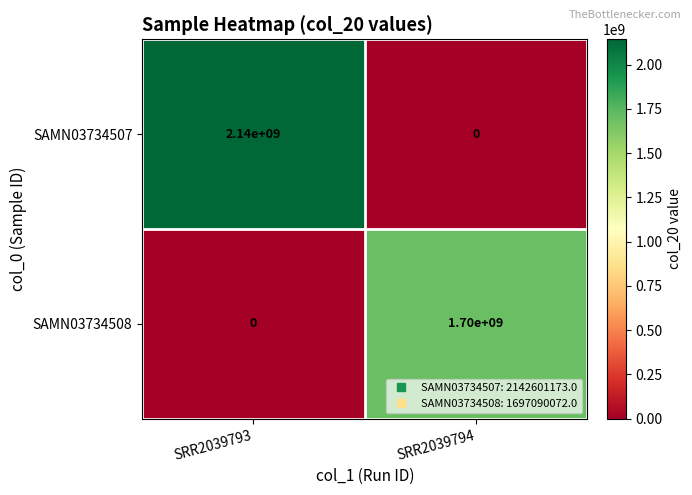

Which label corresponds to the largest value in the chart?

SRR2039793